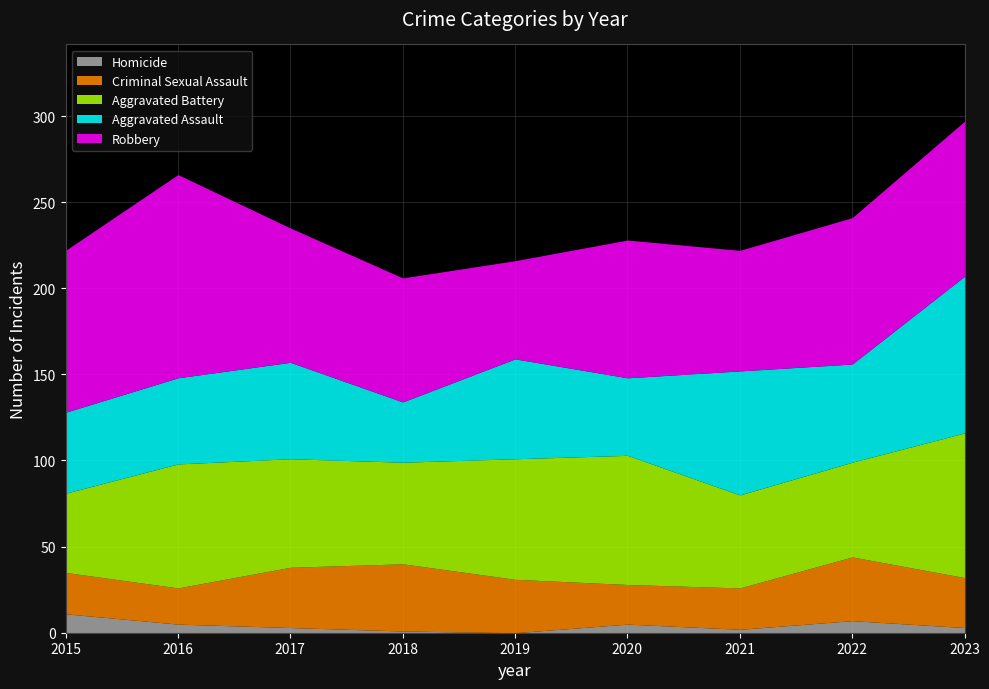

Read the Robbery value at 2019.

57